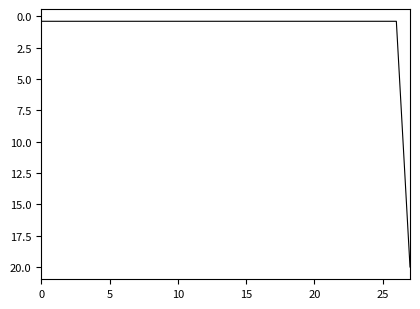

What is the difference between the maximum and minimum values?

19.6